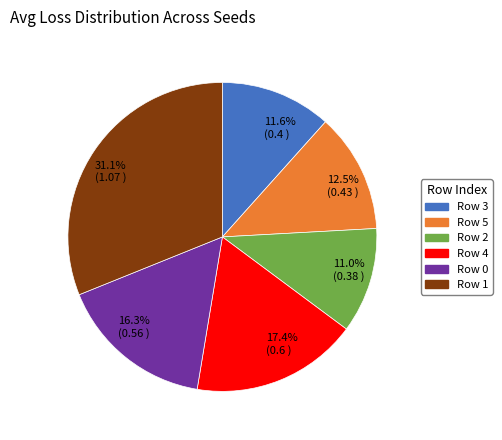

Is there a majority slice in this chart?

No